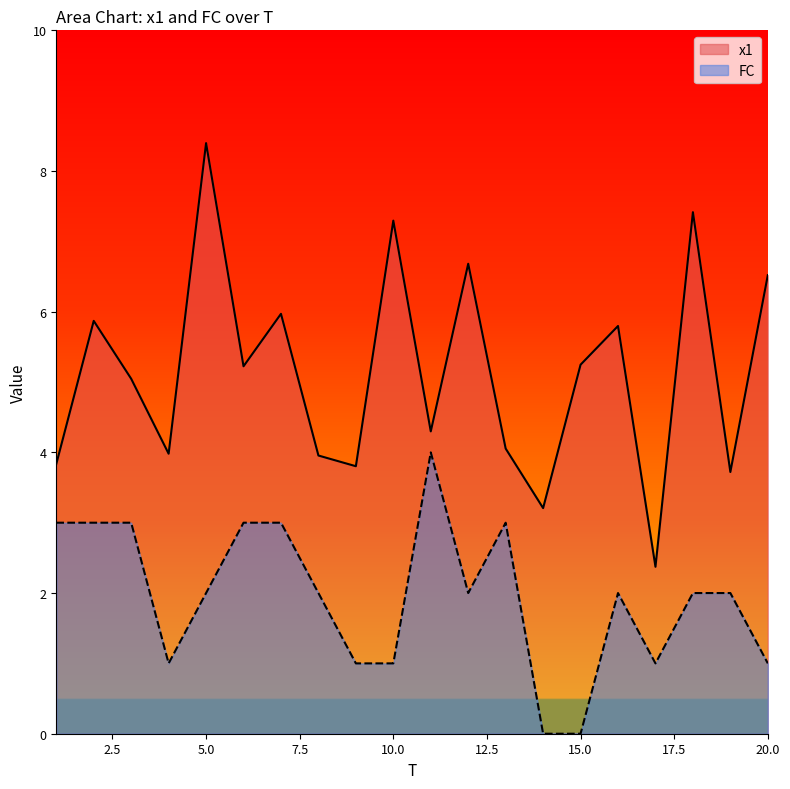

At which category is the sum across all series the highest?

5.0